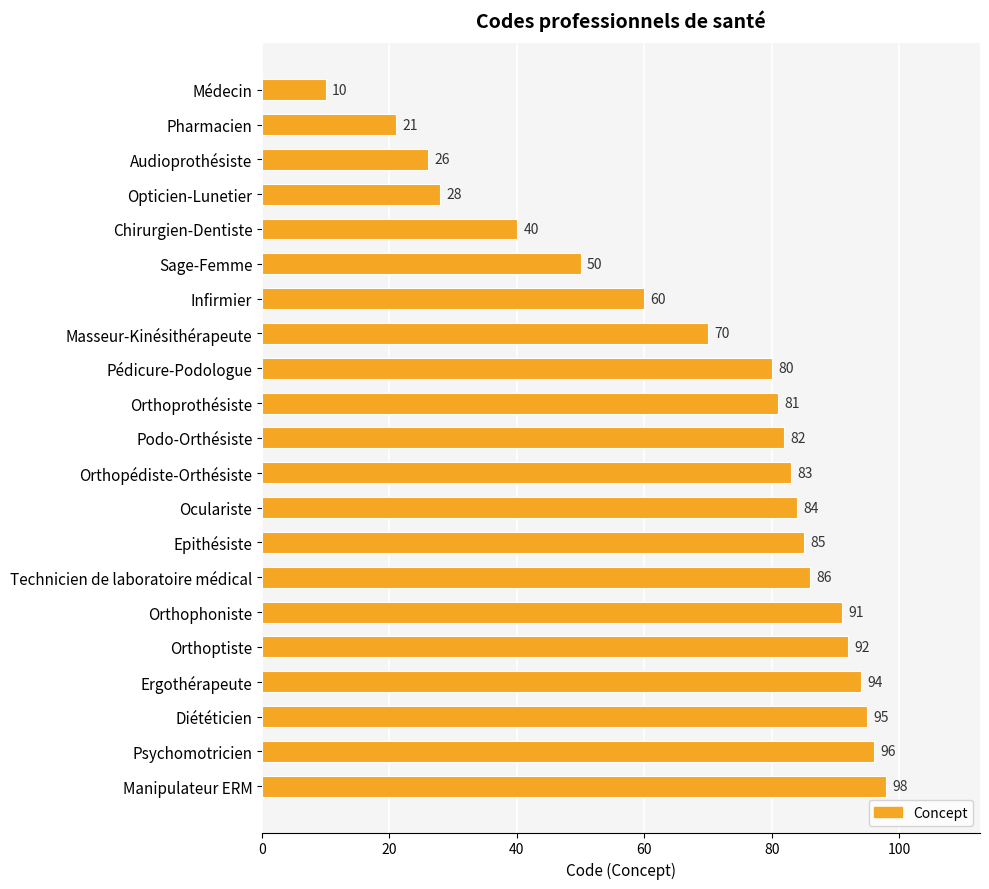

What is the label of the 10th bar from the bottom?

Orthopédiste-Orthésiste